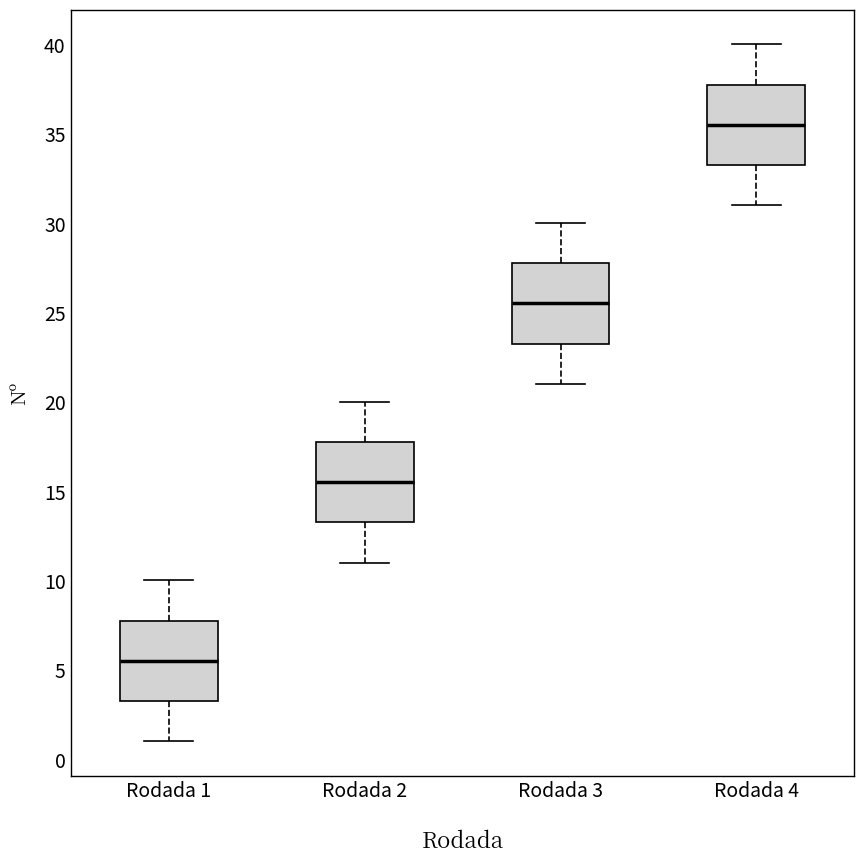

Reading left to right, transcribe this box plot: for each box, give where its median line is, the range the box spans, and where its two whiskers end, as read against the y-axis. The values are not printed on the chart, so give them approximately, as read against the axis.

Rodada 1: median 5.5, box 3.5 to 8.0, whiskers 1.0 to 10.0
Rodada 2: median 15.5, box 13.5 to 18.0, whiskers 11.0 to 20.0
Rodada 3: median 25.5, box 23.5 to 28.0, whiskers 21.0 to 30.0
Rodada 4: median 35.5, box 33.5 to 38.0, whiskers 31.0 to 40.0